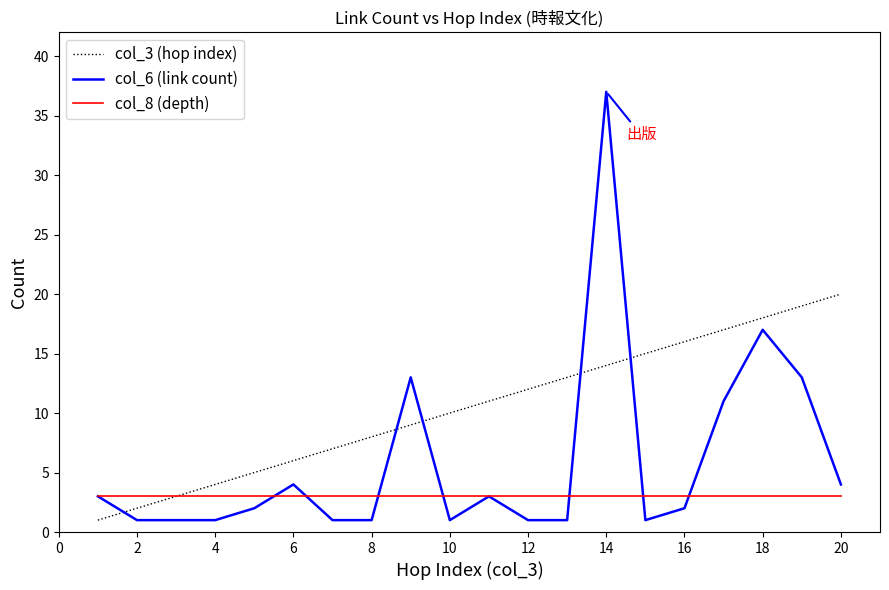

Which series has the widest spread of values?

col_6 (link count)